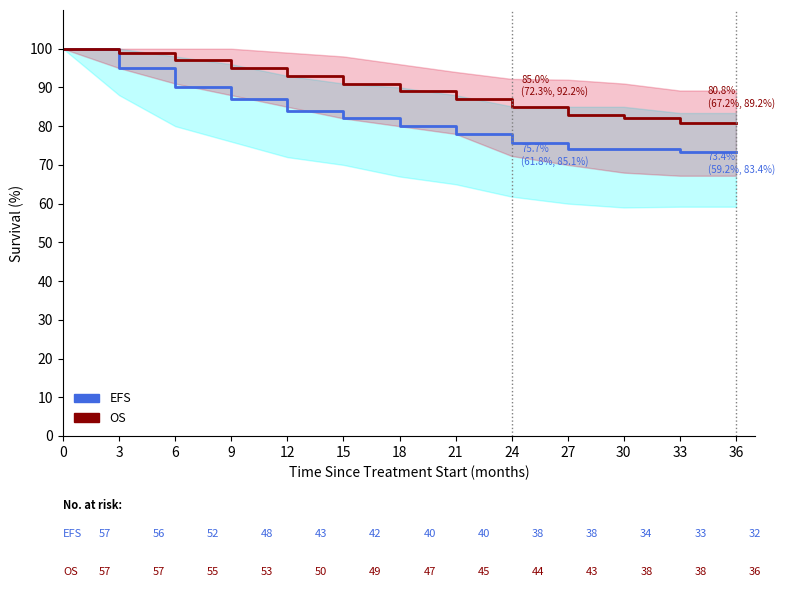

What is the value of the EFS point at the 11th from the left?

74.0